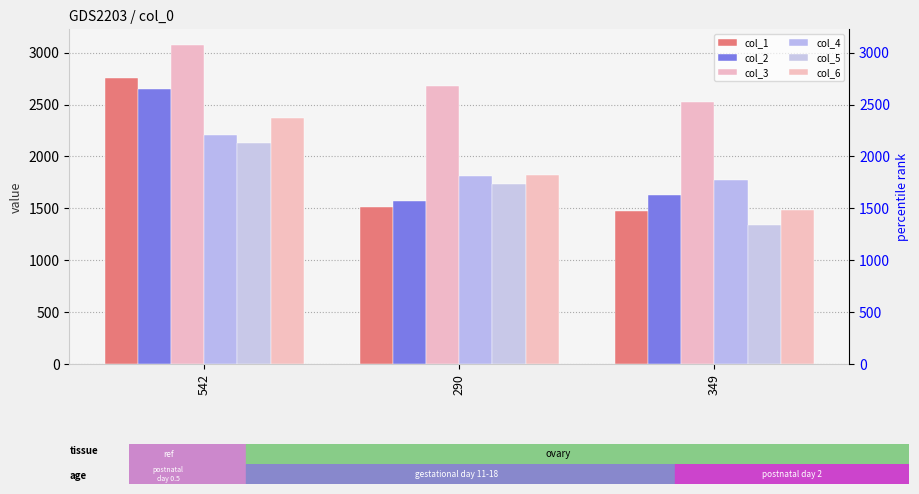

What position from the left is 290?

2